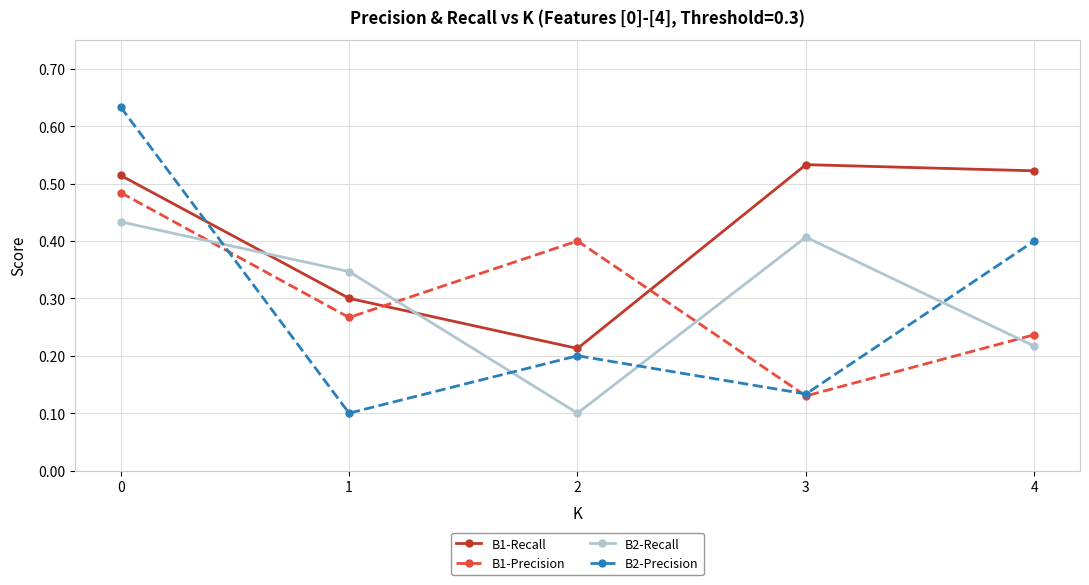

The B2-Precision series shows 0.0 at 1. True or false?

False